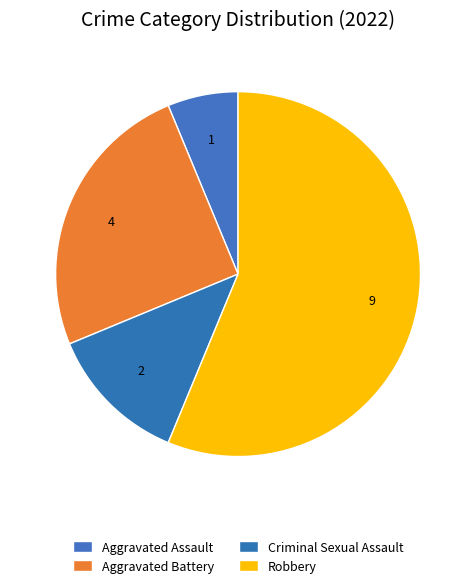

To the nearest percent, what is the combined percentage of Criminal Sexual Assault and Aggravated Battery?

38%